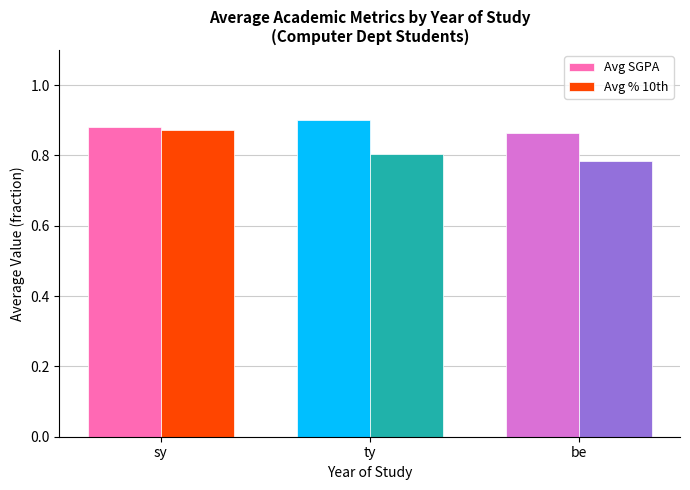

How many Avg SGPA values are between 0 and 1?

3